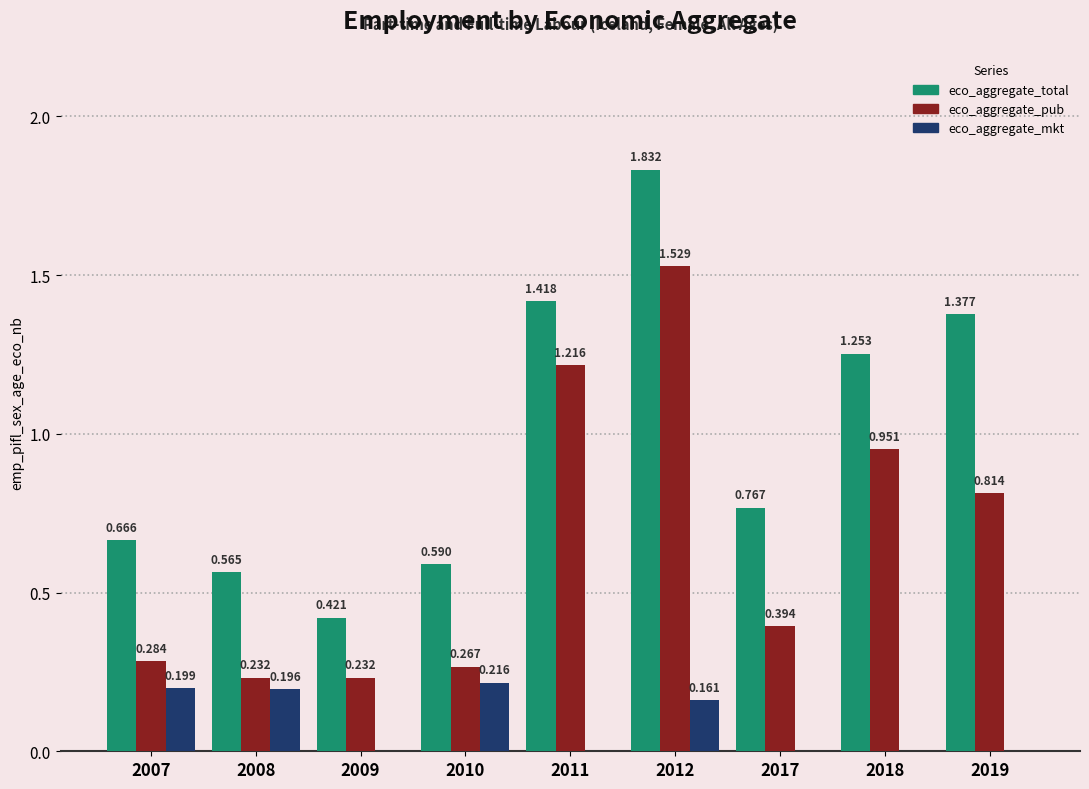

Is the value of eco_aggregate_total at 2012 greater than the value of eco_aggregate_pub at 2012?

Yes